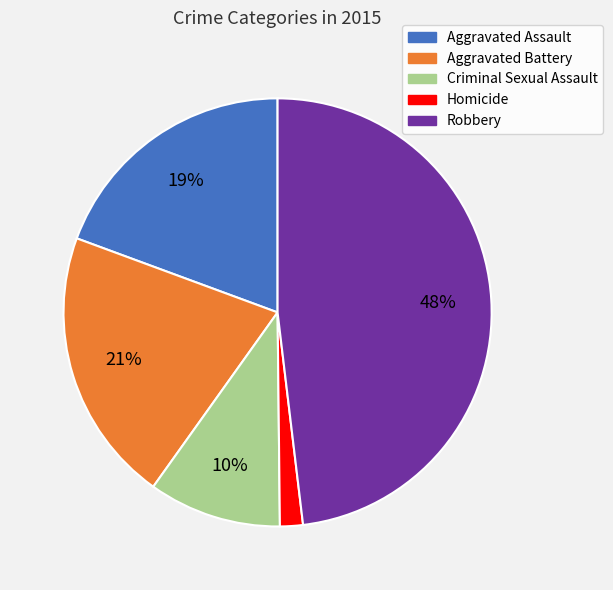

Which slice is the largest?

Robbery